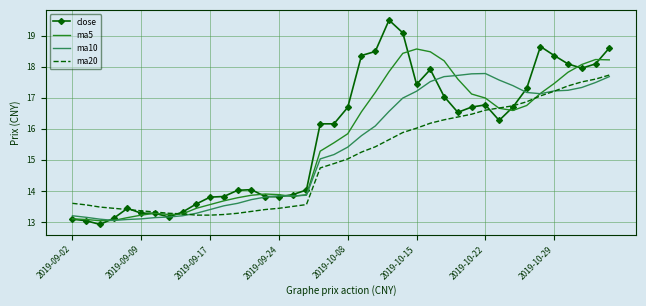

Which series has the largest range (max minus min)?

close